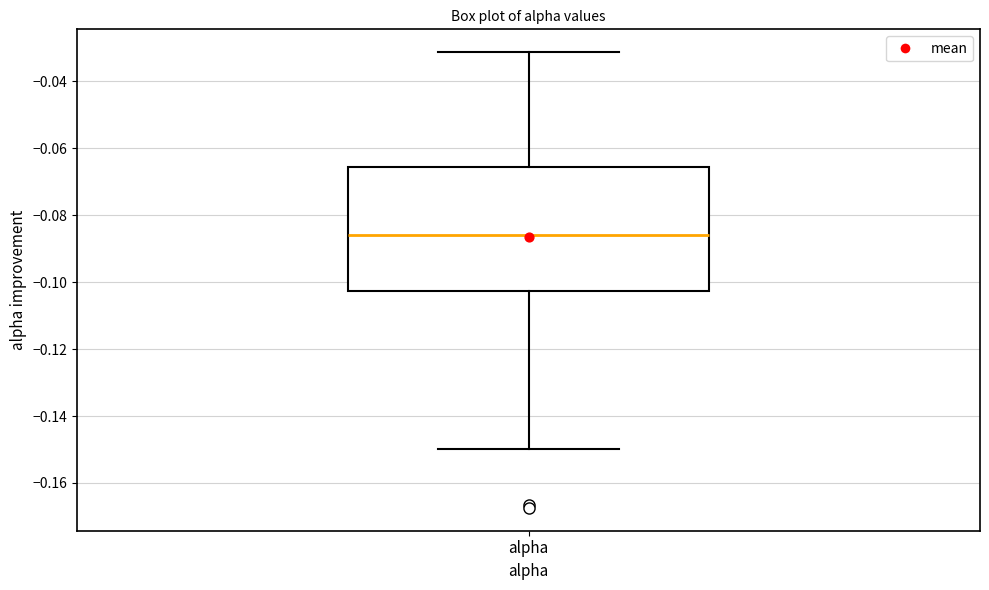

Where does the lower whisker of the box for alpha end on the y-axis? The values are not printed on the chart, so give them approximately, as read against the axis.

-0.150